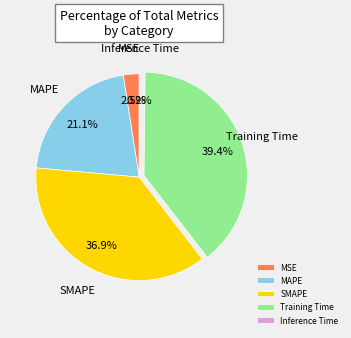

To the nearest percent, what is the difference between the Training Time and MSE slice percentages?

37%